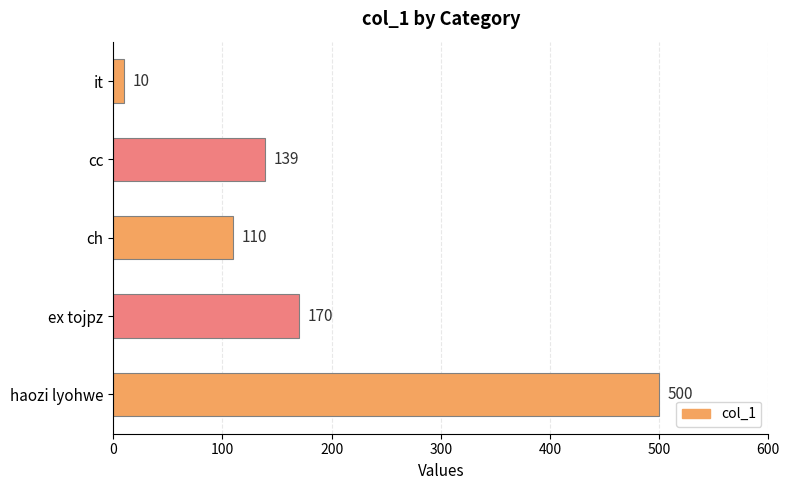

What is the average value?

186